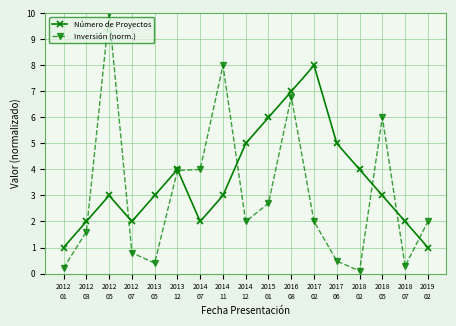

At which category does Inversión (norm.) reach its first local valley?

2013
05